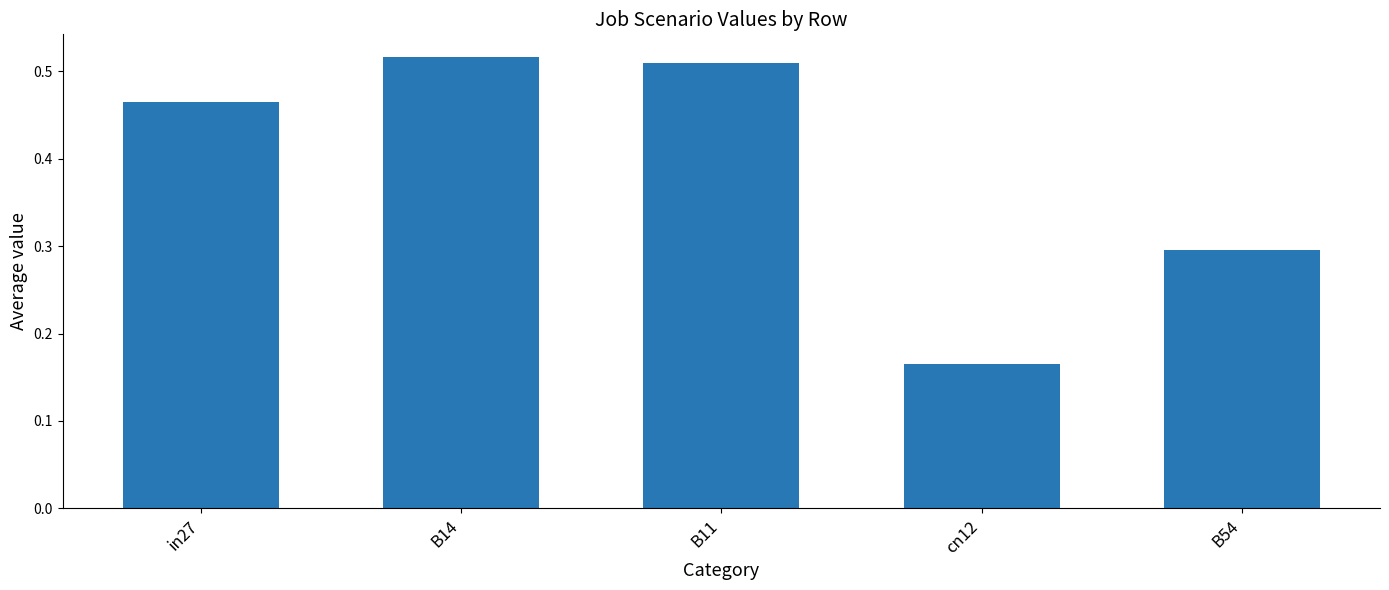

List the labels in order of value, smallest first.

cn12, B54, in27, B11, B14